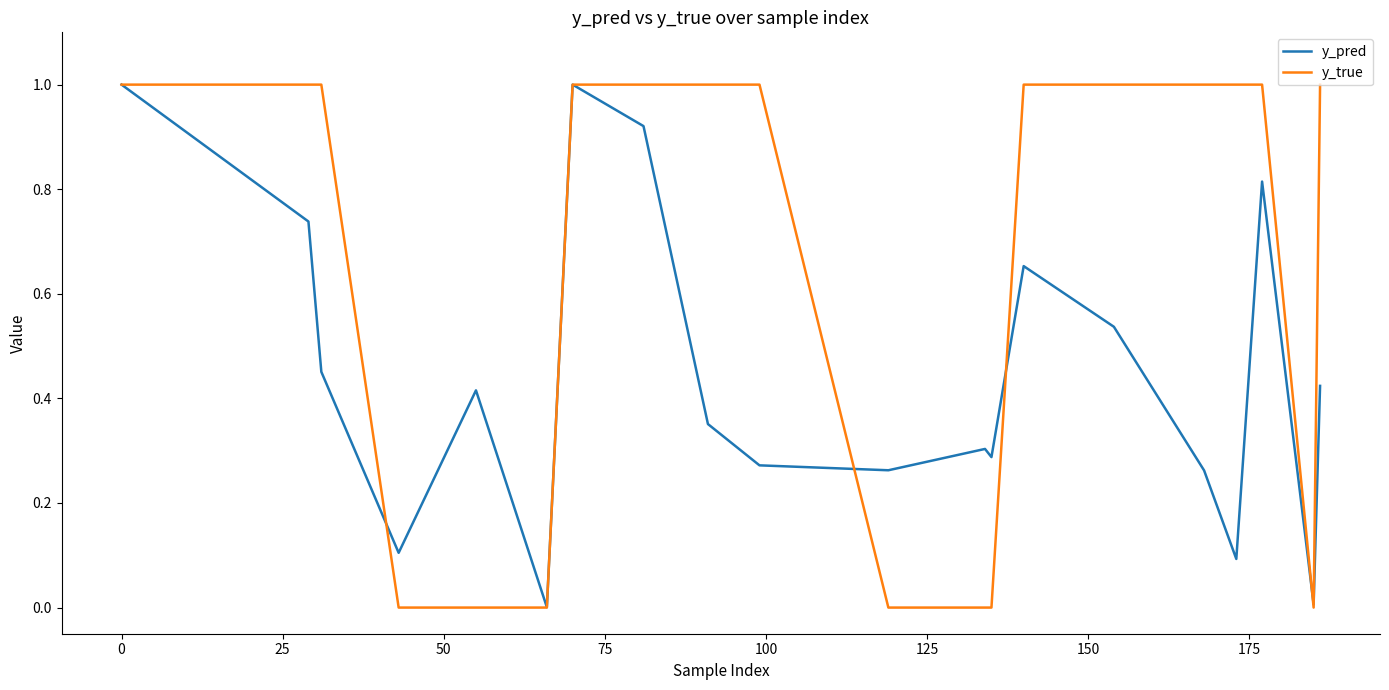

List the series in order of their overall mean, highest first.

y_true, y_pred